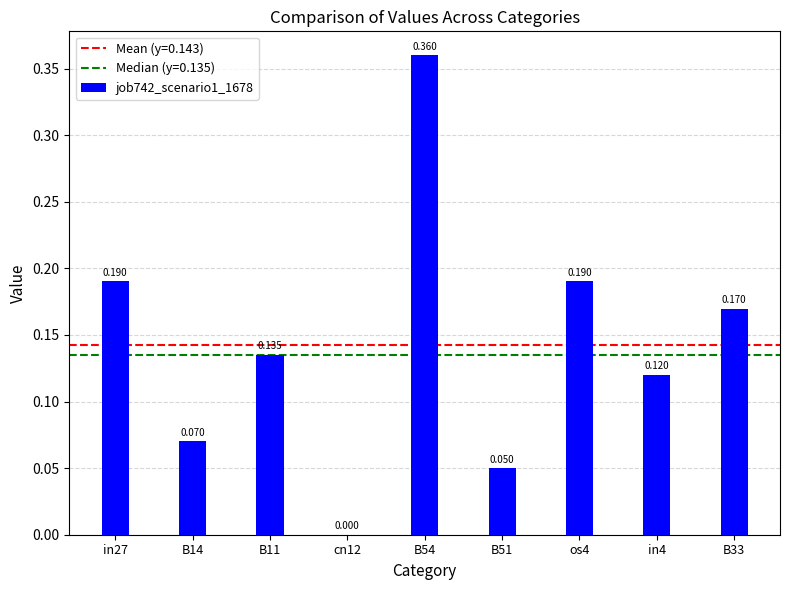

Between cn12 and in27, which is larger?

in27